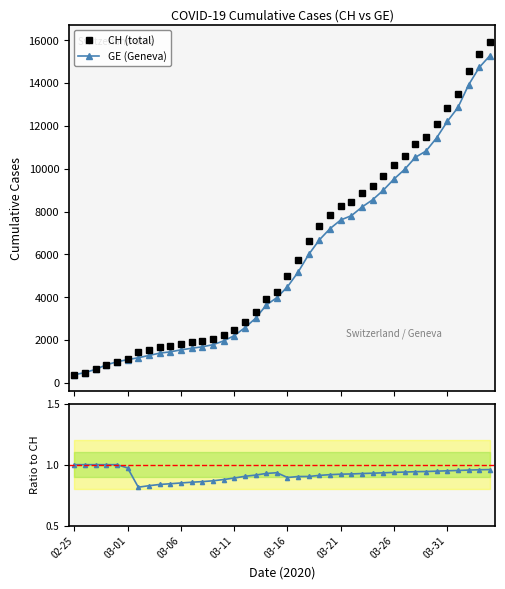

The CH (total) series shows 13626.1 at 27. True or false?

False